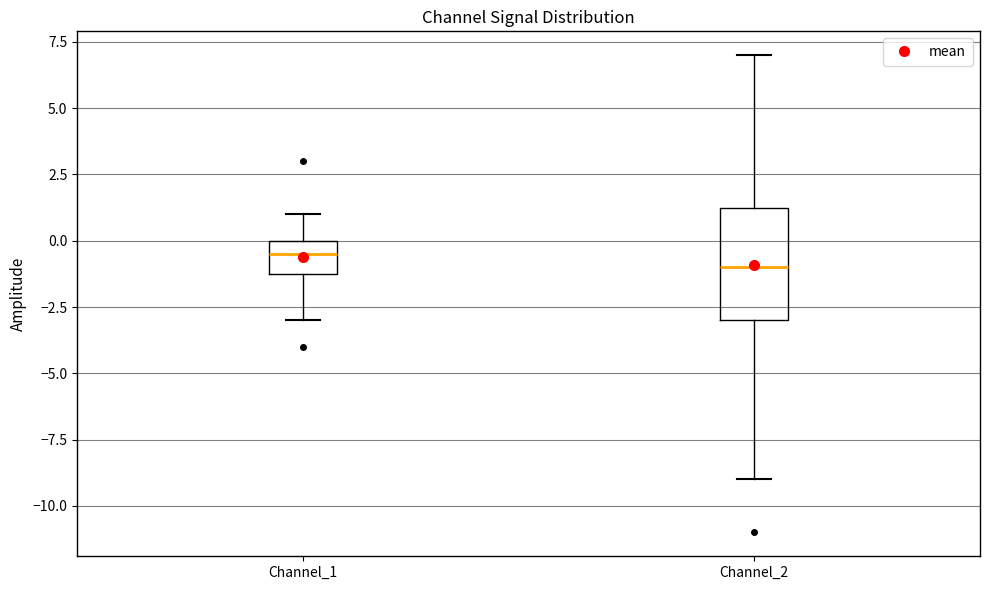

Which box is the tallest, from its lower edge to its upper edge?

Channel_2